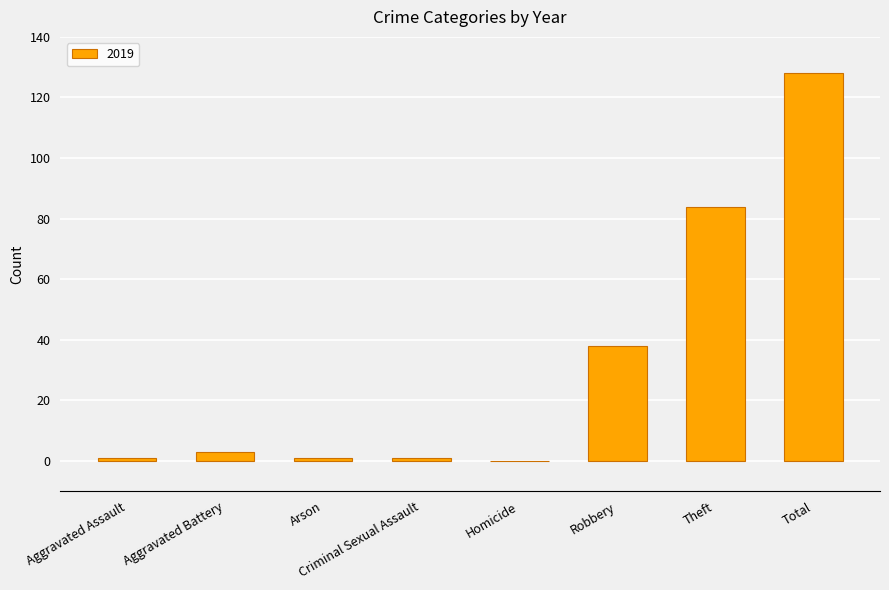

True or false: the data shows 84 at Theft.

True